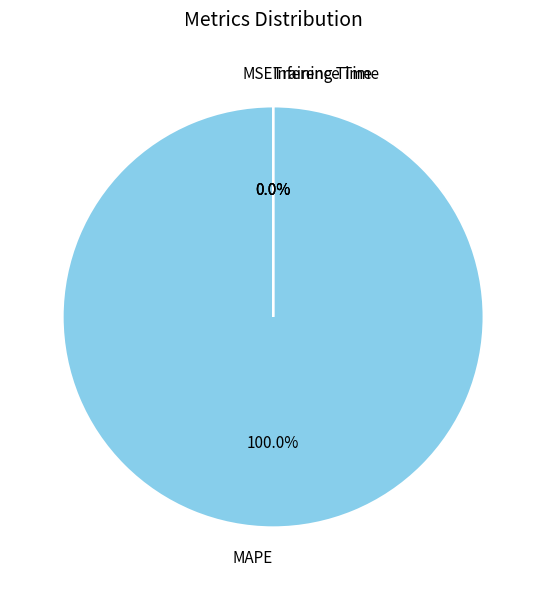

Count the number of slices in the pie.

4